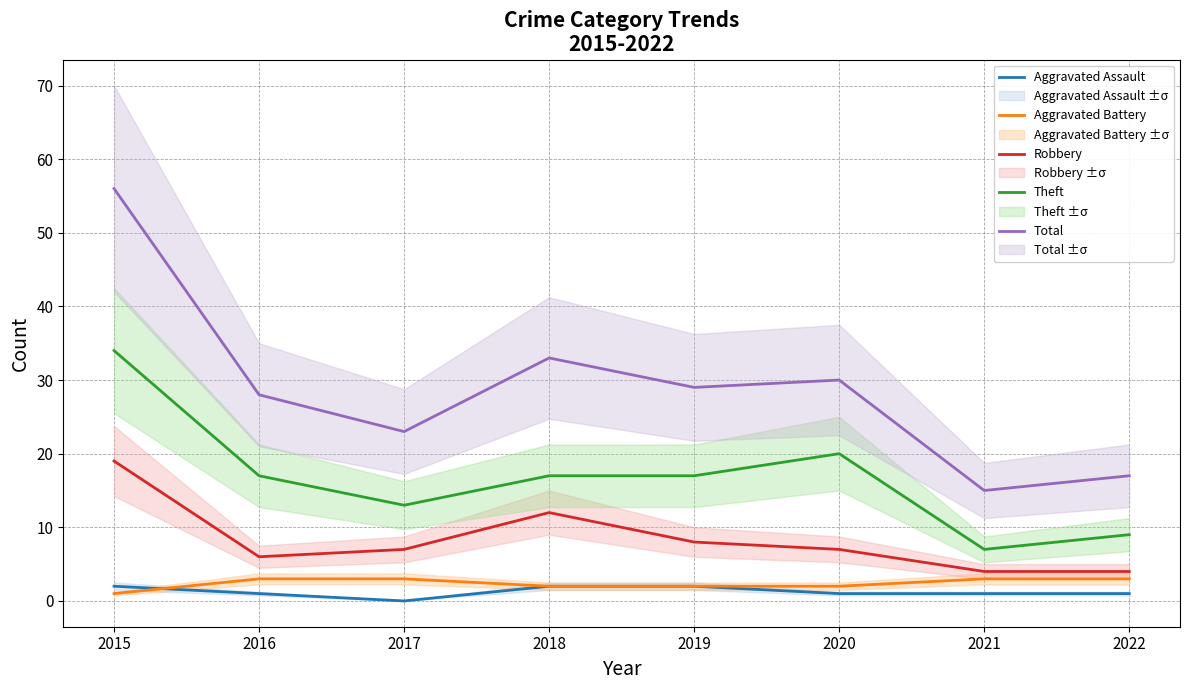

The Robbery series shows 4 at 2022. True or false?

True